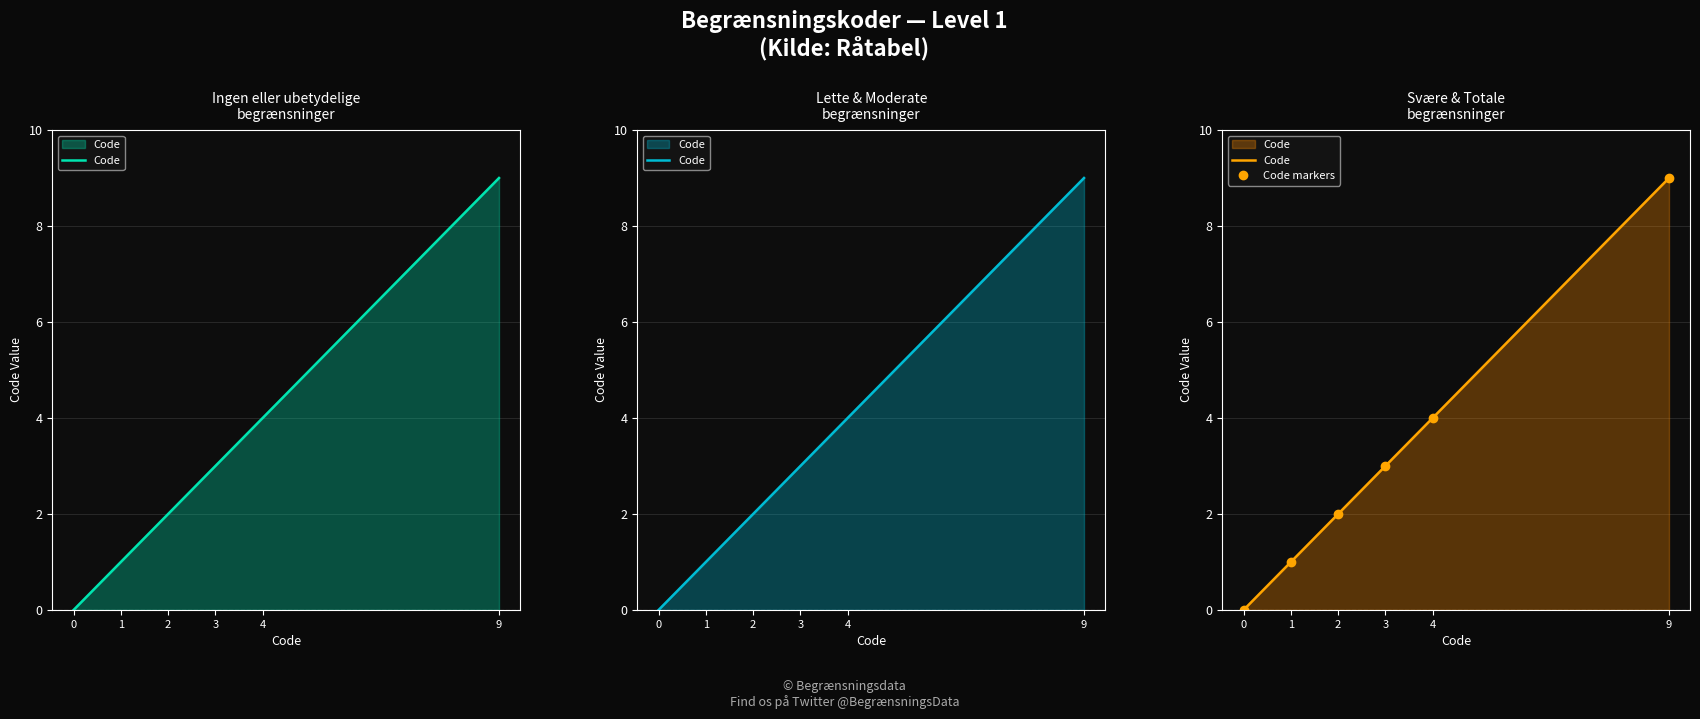

How many values in Code markers are above zero?

5